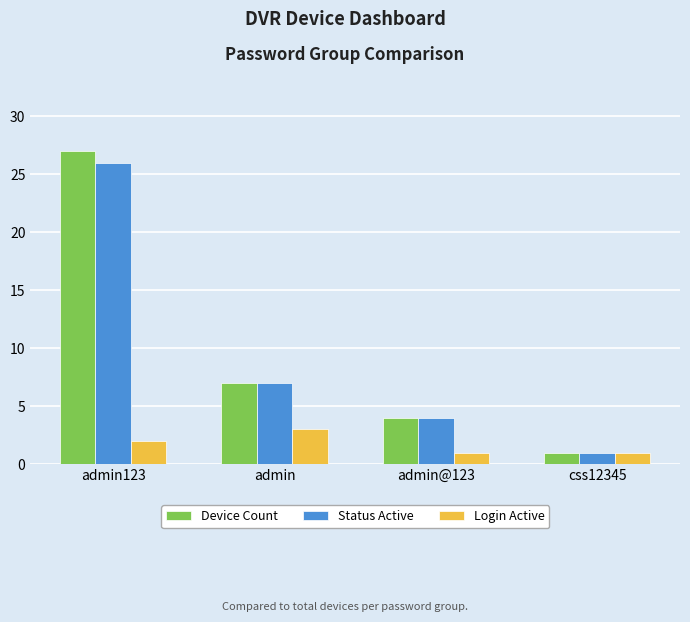

What is the total value across all series at css12345?

3